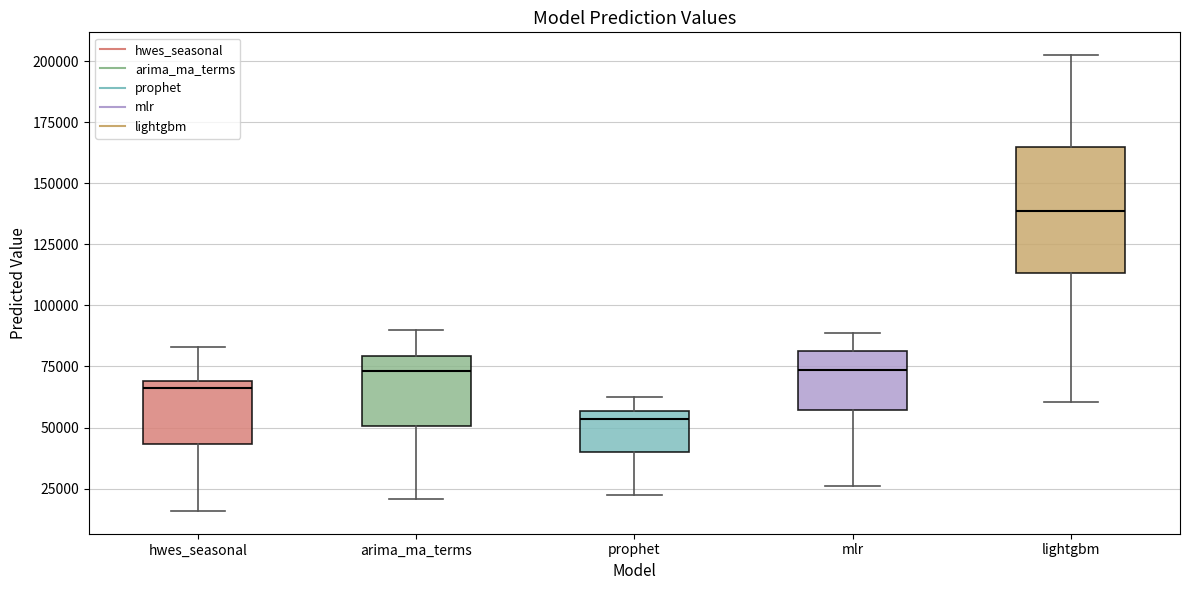

Reading left to right, read every box against the y-axis: the position of its median line, the range the box covers, and the ends of its whiskers. The values are not printed on the chart, so give them approximately, as read against the axis.

hwes_seasonal: median 65000, box 45000 to 70000, whiskers 15000 to 85000
arima_ma_terms: median 75000, box 50000 to 80000, whiskers 20000 to 90000
prophet: median 55000 (just below the box's upper edge), box 40000 to 55000, whiskers 25000 to 60000
mlr: median 75000, box 55000 to 80000, whiskers 25000 to 90000
lightgbm: median 140000, box 115000 to 165000, whiskers 60000 to 200000